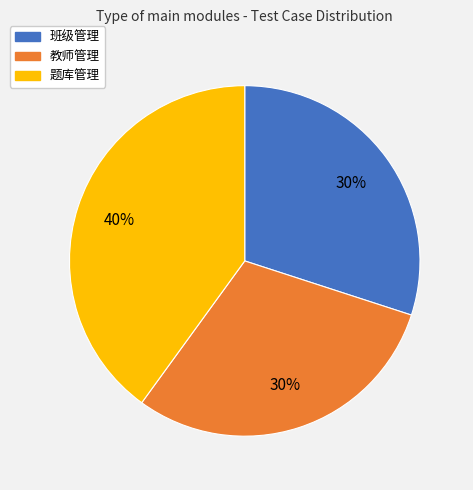

Is there any slice that represents more than half of the pie?

No